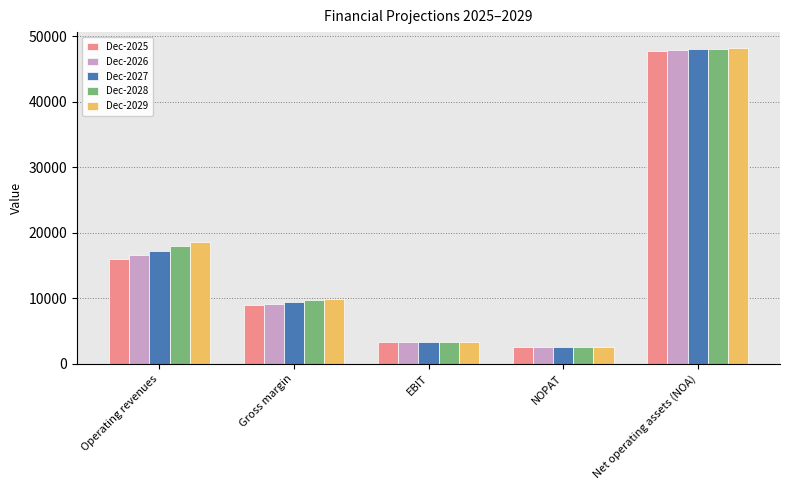

What is the label of the 5th bar from the left?

Net operating assets (NOA)